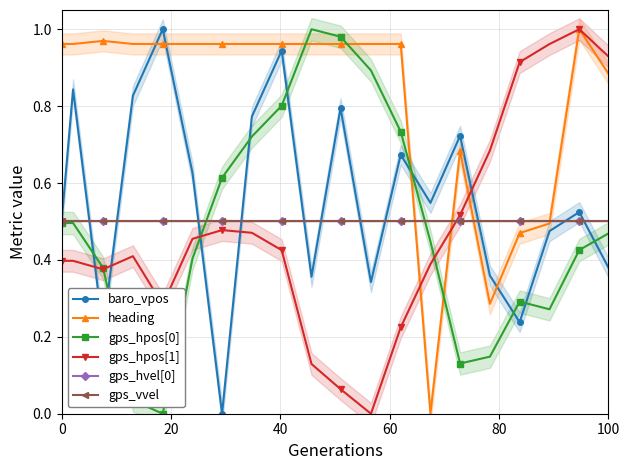

What is the value of the gps_vvel point at the 8th from the left?

0.5